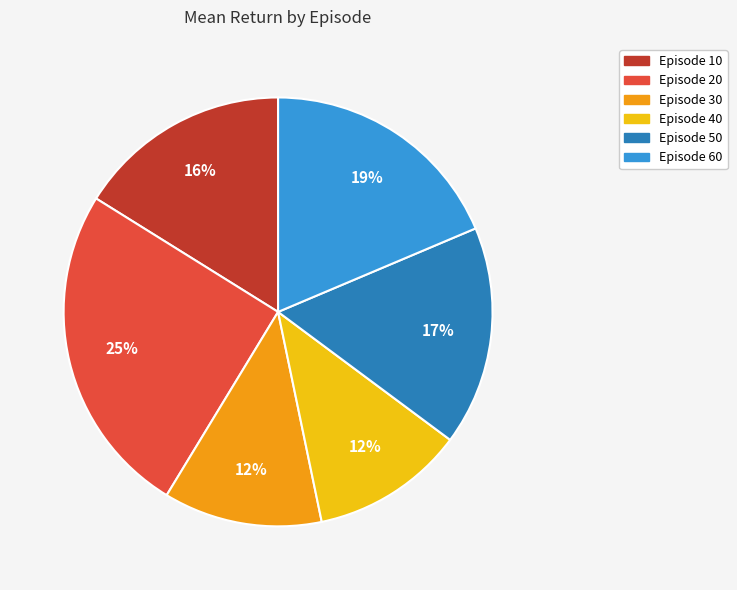

Between Episode 50 and Episode 30, which is larger?

Episode 50